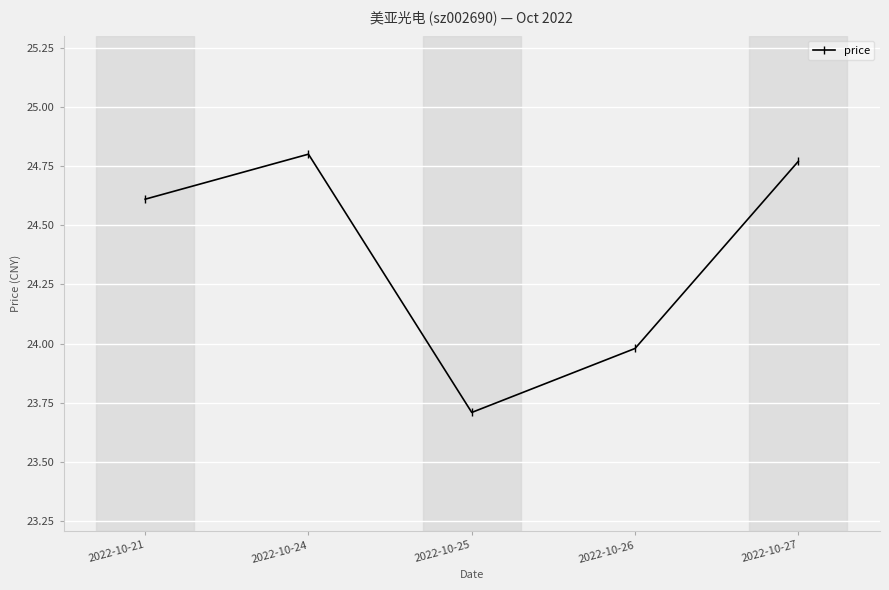

How many values are below 24?

2